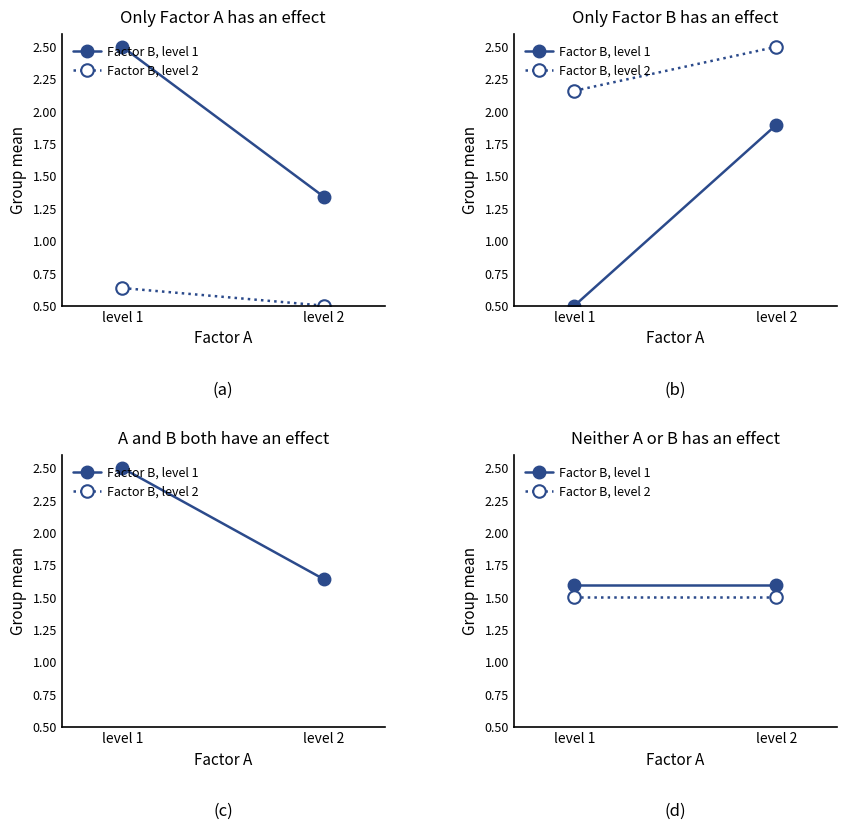

How many lines are shown in the chart?

2